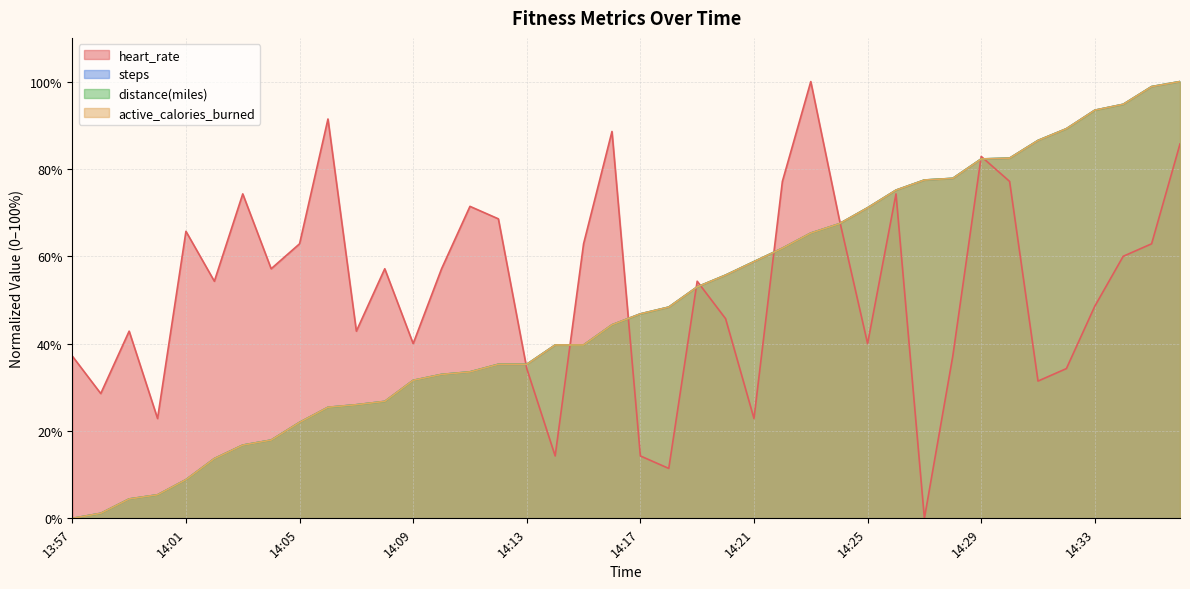

Does the chart have visible grid lines?

Yes